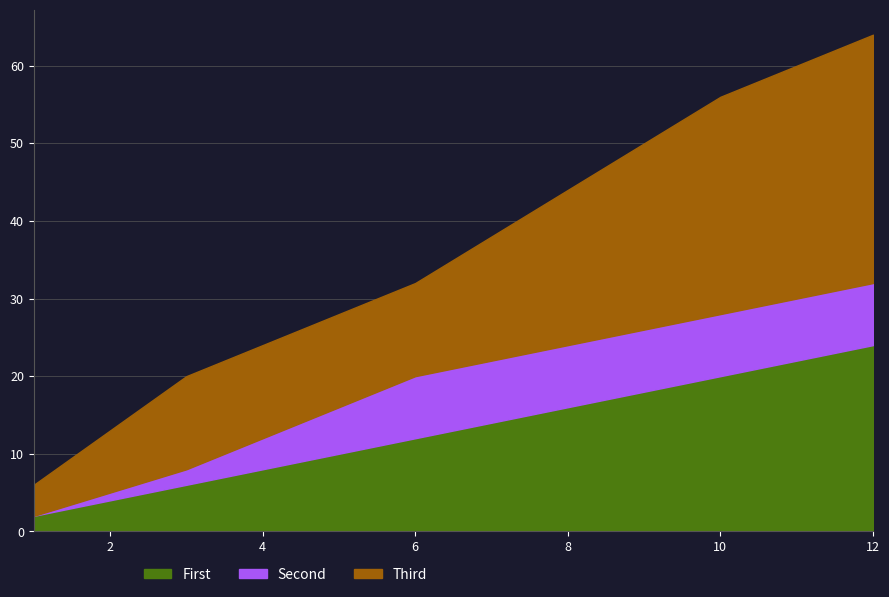

Does the chart display data point markers on the line(s)?

No